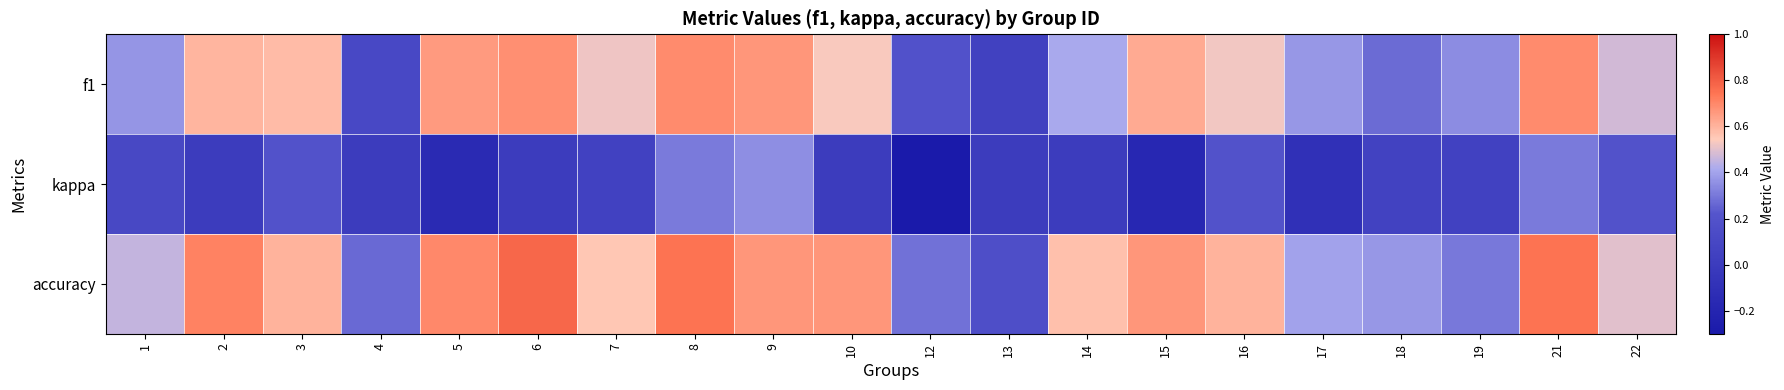

What is the greatest value displayed?

0.8